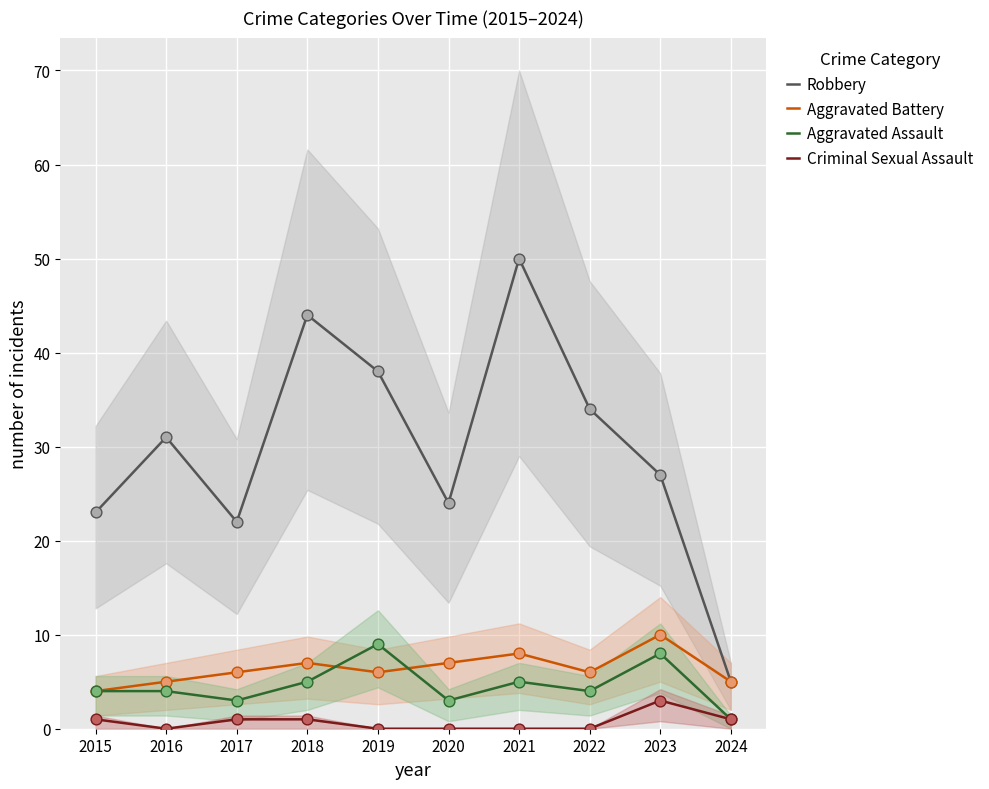

Which series contains the highest Y value?

Robbery